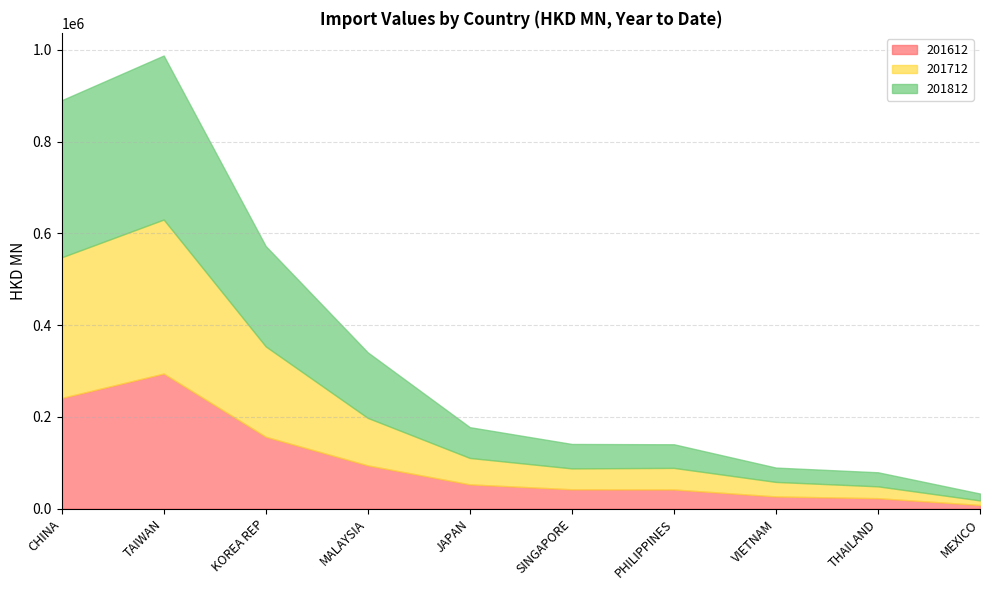

The value of 201612 at CHINA is 241303.2. True or false?

True